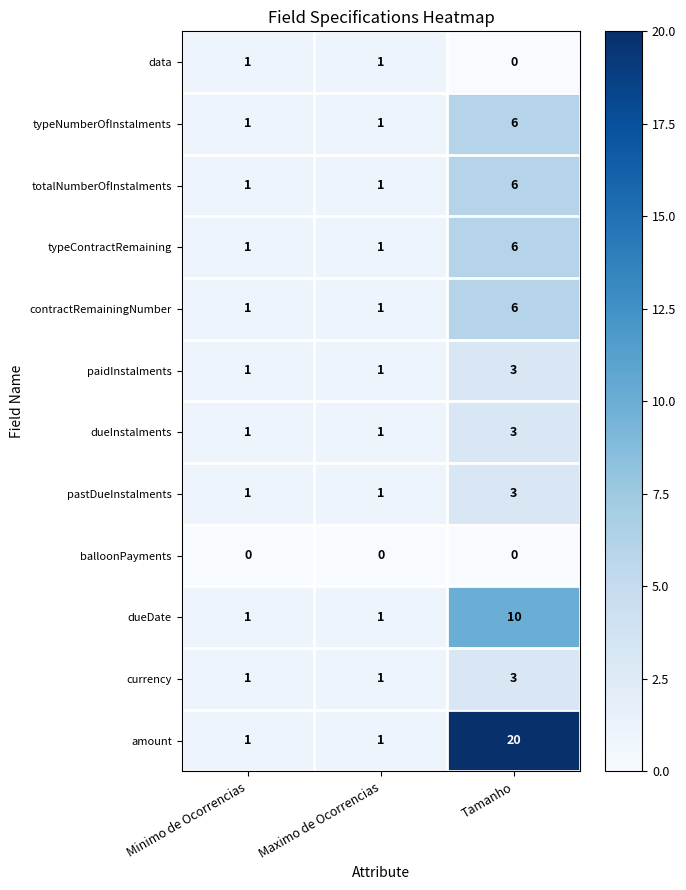

What is the sum of the contractRemainingNumber values at Tamanho and Minimo de Ocorrencias?

7